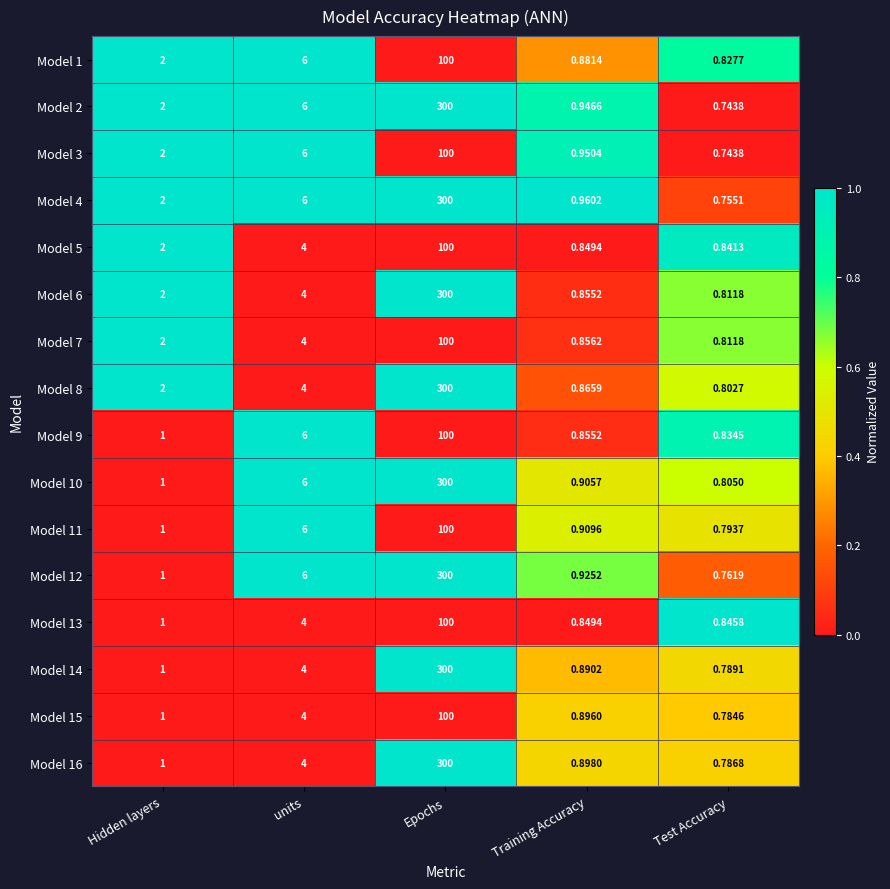

At which category does the chart reach its peak across all series?

Epochs